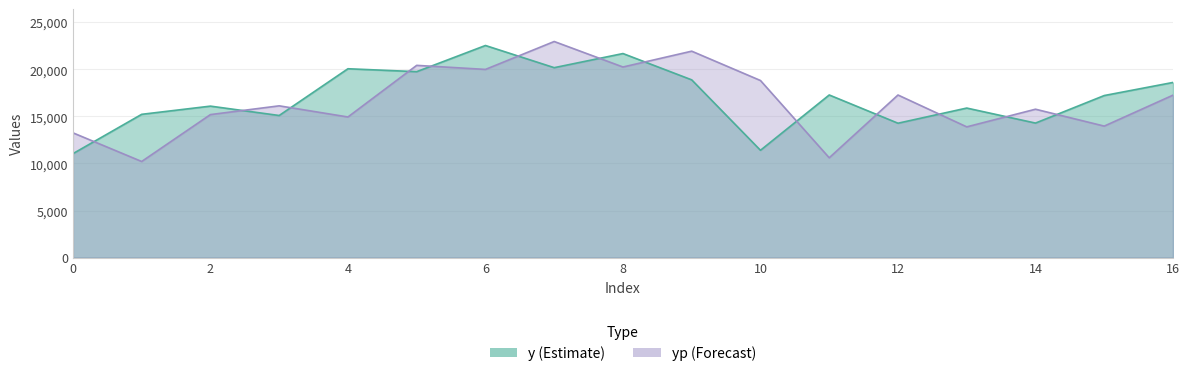

What is the value of the yp point at the 8th from the left?

22948.8